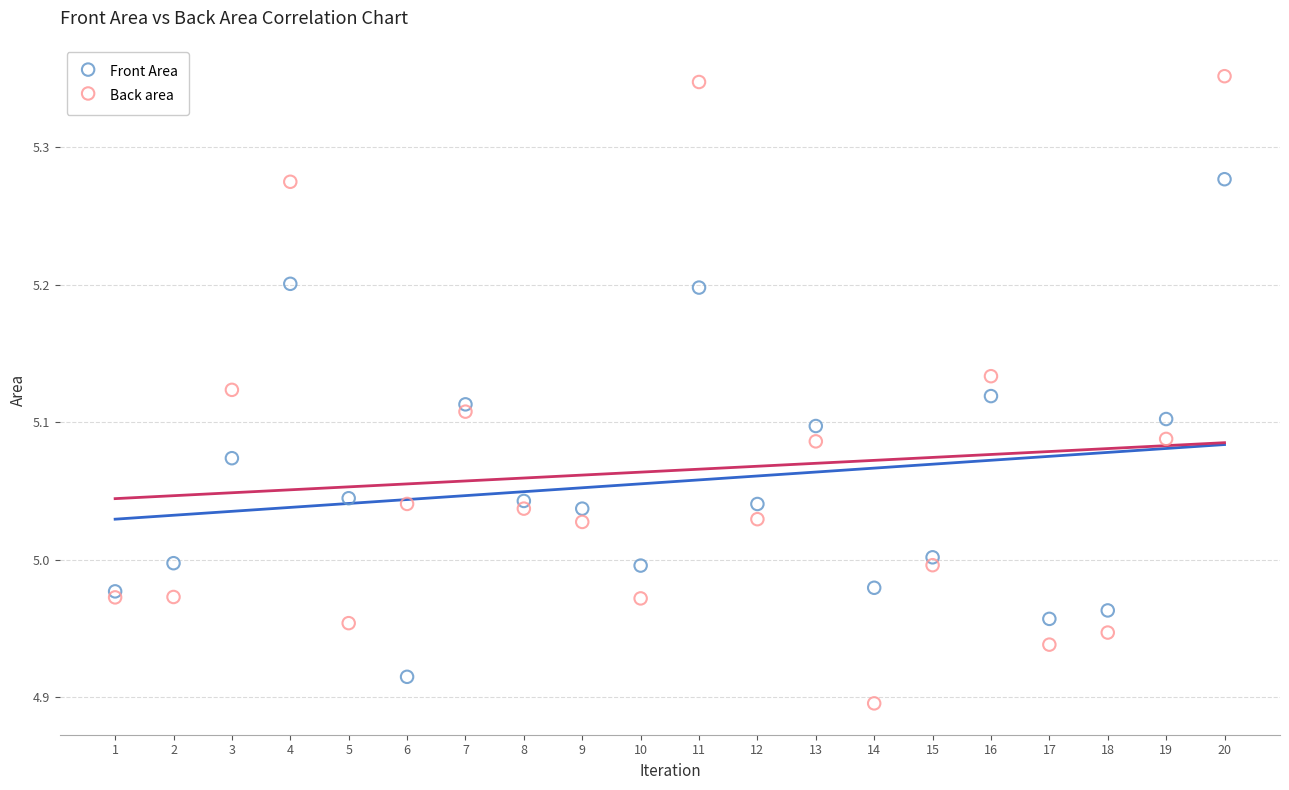

Which series contains the highest Y value?

Back area